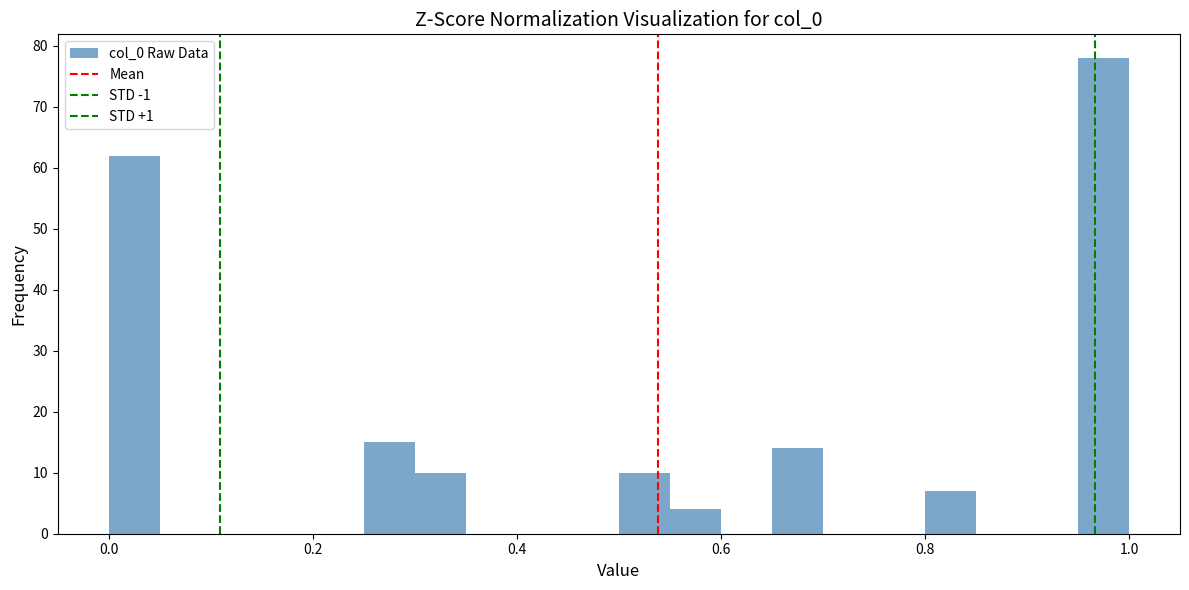

Read against the x-axis, roughly where is the centre of the tallest bar?

0.98